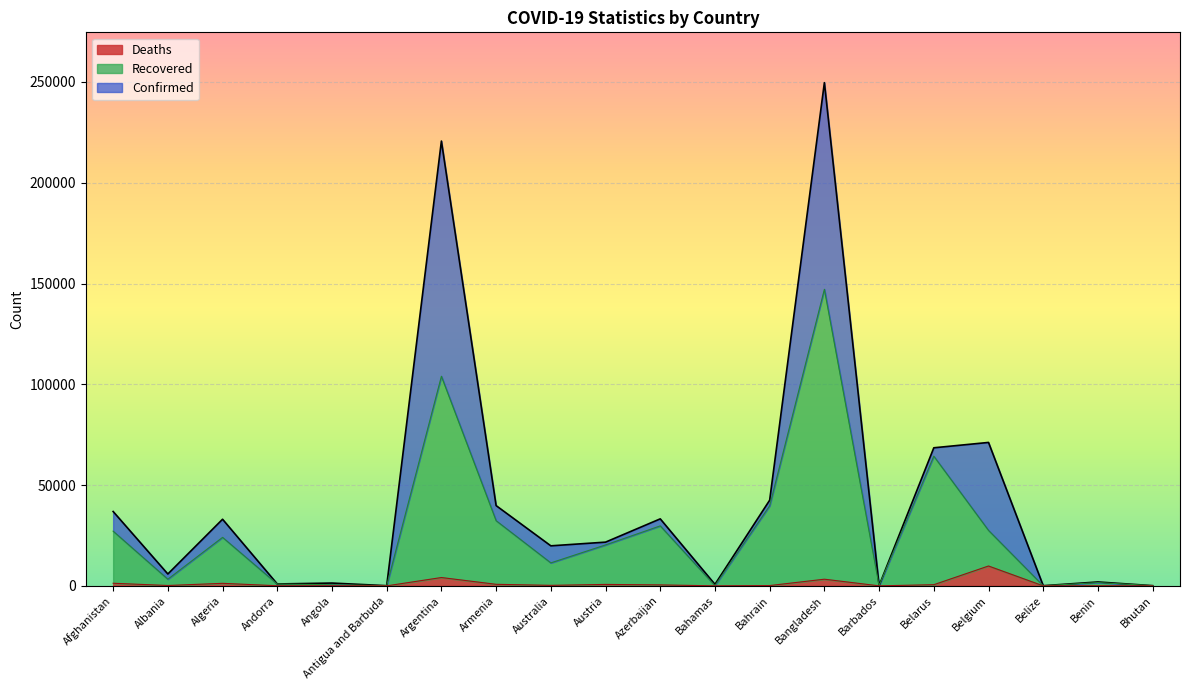

Which series has the largest range (max minus min)?

Confirmed